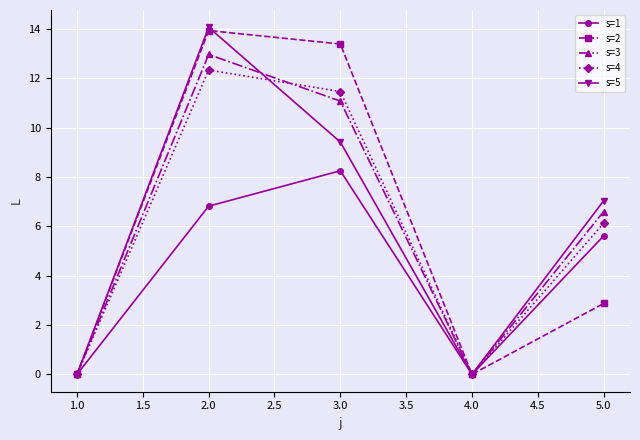

What is the label of the 3rd point from the left?

3.0